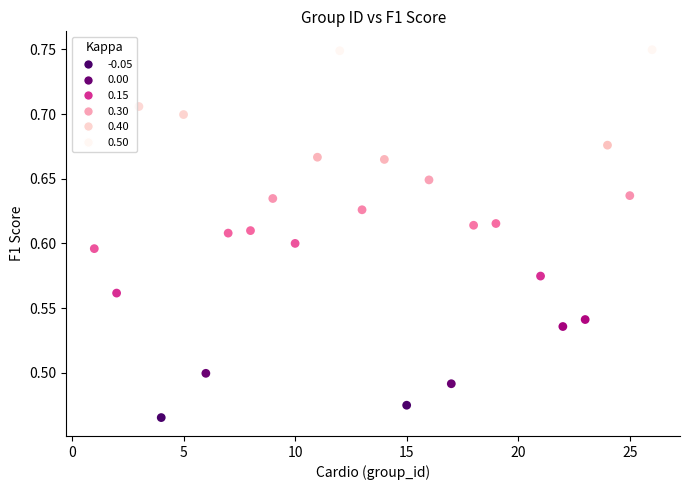

What is the range of Y values (max minus min)?

0.3